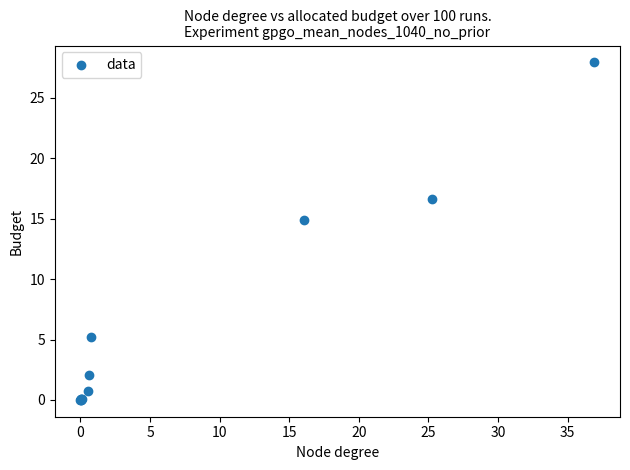

What Y value in the scatter plot is closest to 13?

14.9